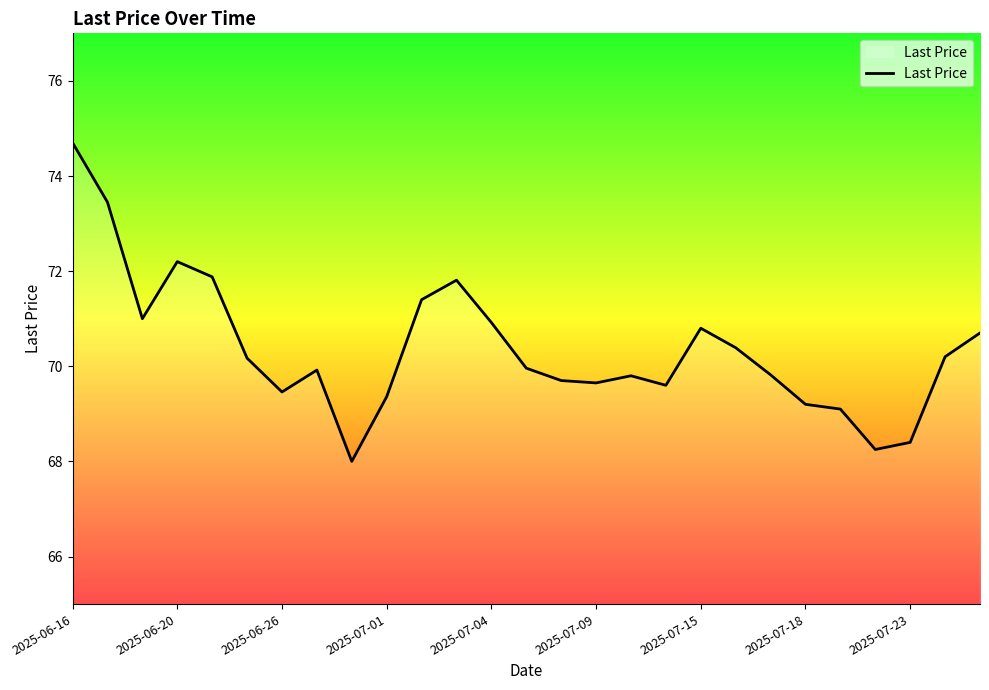

What is the difference between the maximum and minimum values?

6.7